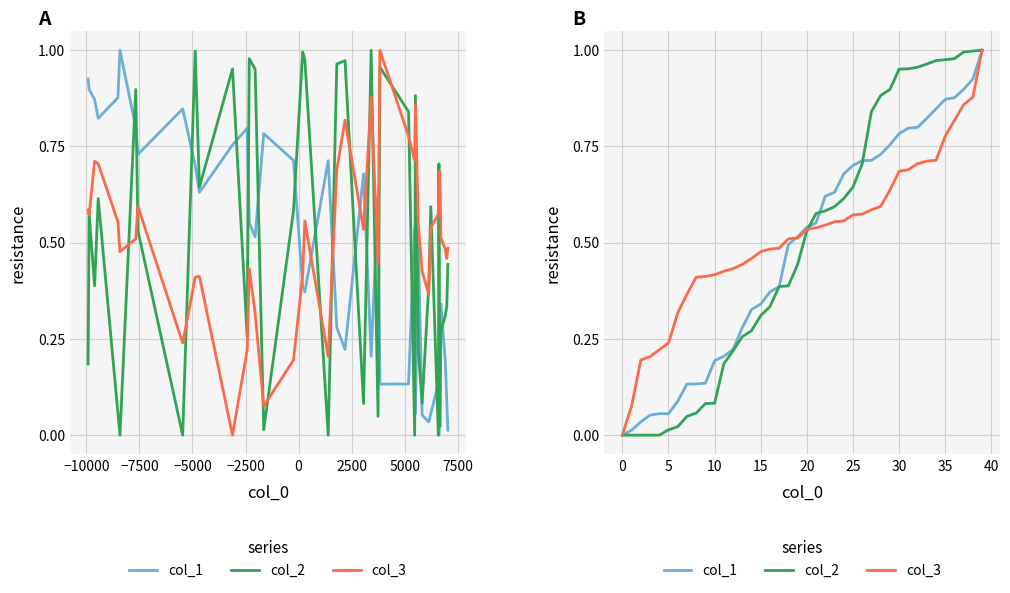

Count the number of categories in the chart.

40